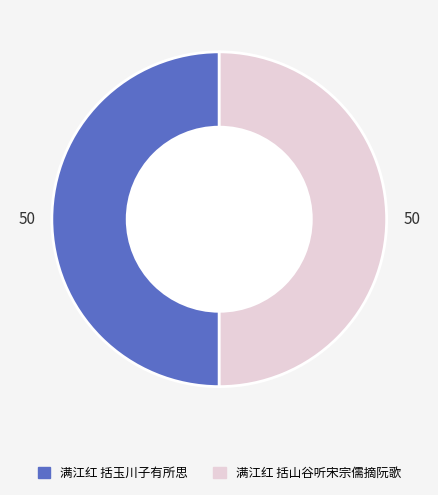

Is the sum of 满江红 括玉川子有所思 and 满江红 括山谷听宋宗儒摘阮歌 greater than half?

Yes